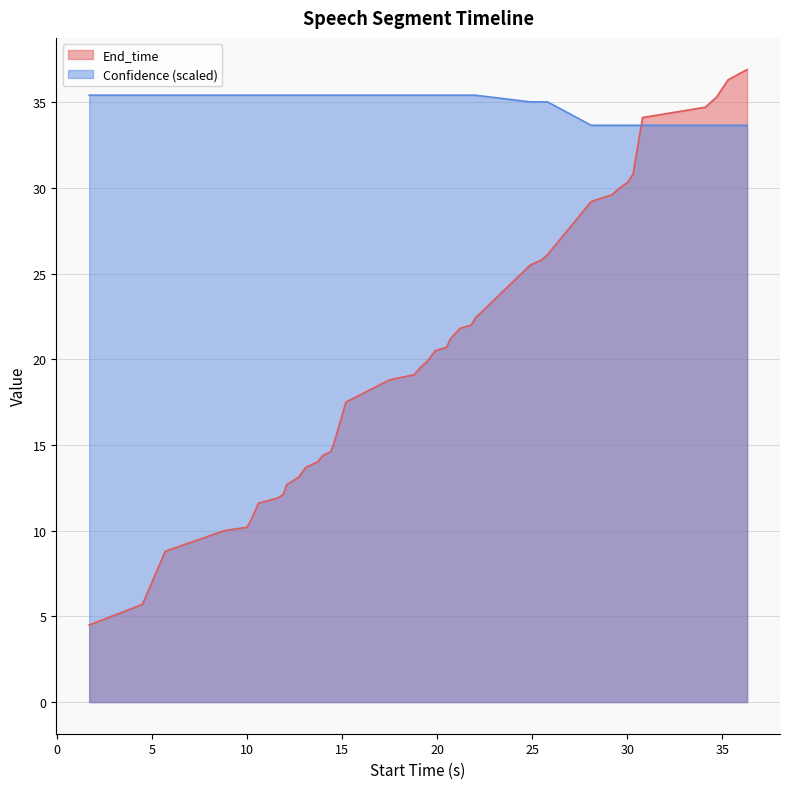

What is the total value across all series at 24?

57.2